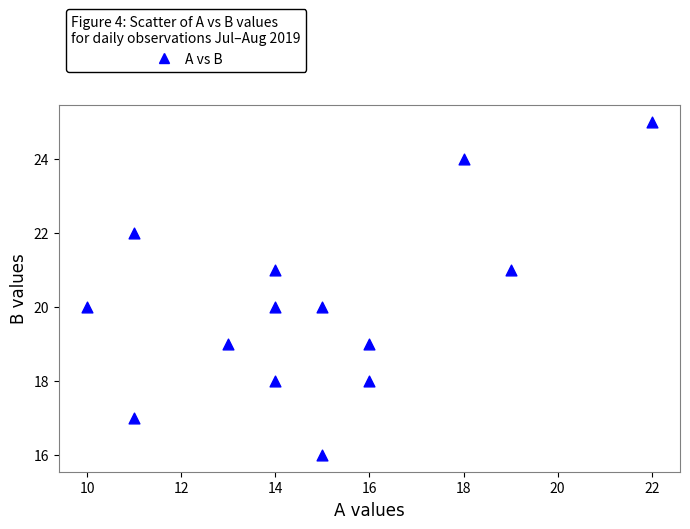

What is the range of Y values (max minus min)?

9